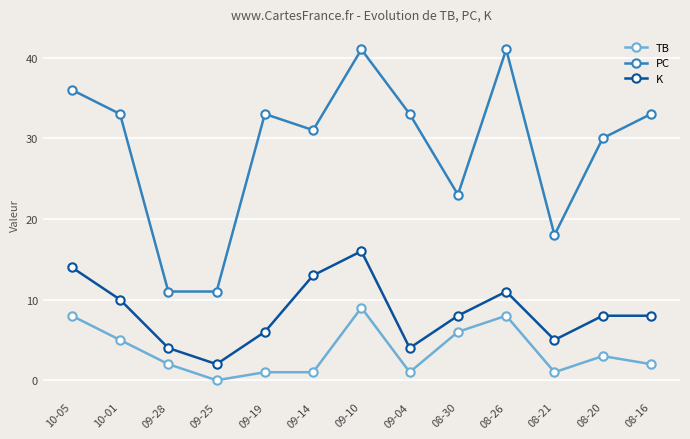

Which series has the largest total across all categories?

PC